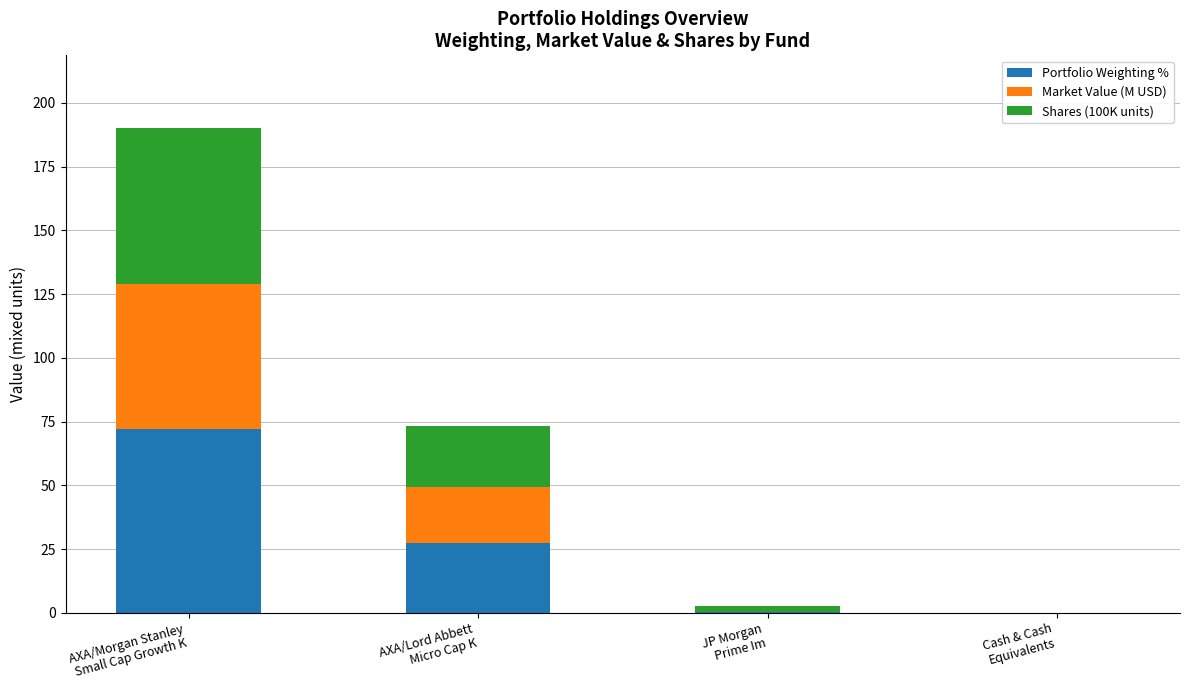

How many data points in Portfolio Weighting % are above 27?

2